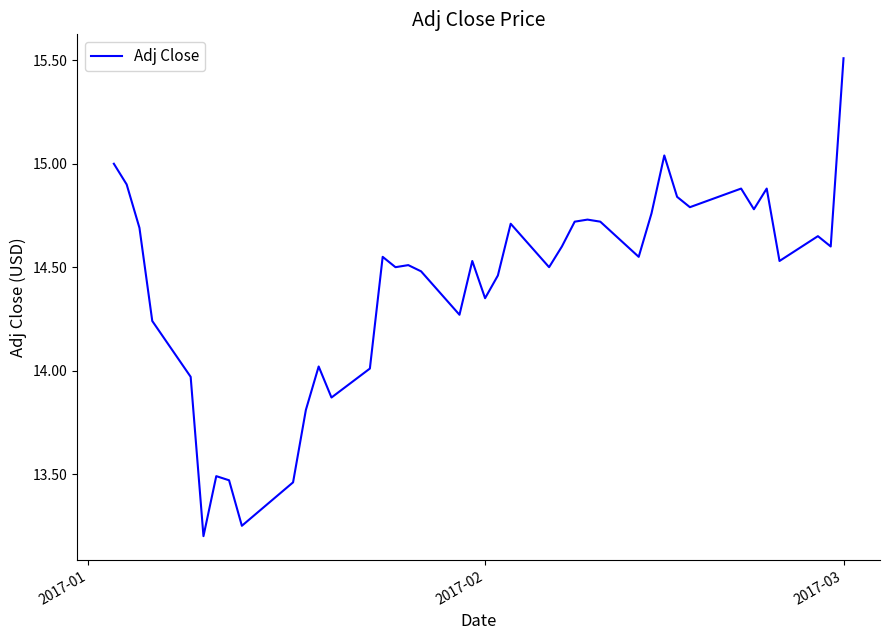

What is the difference between the maximum and minimum values?

2.3